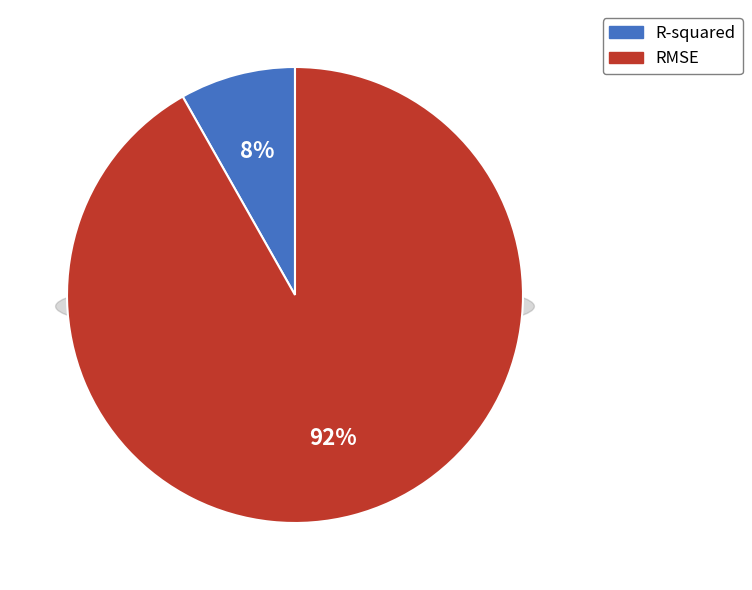

Which category accounts for the majority?

RMSE